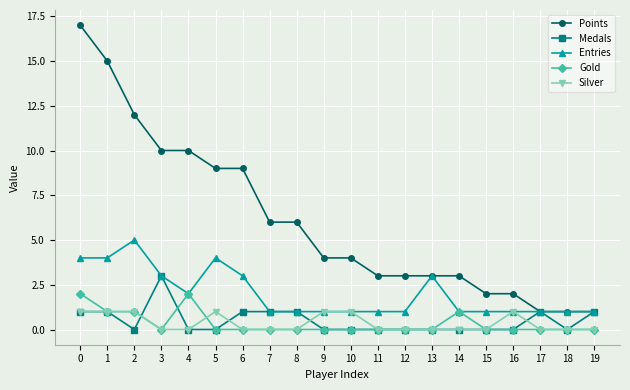

What is the highest value of the Entries series?

5